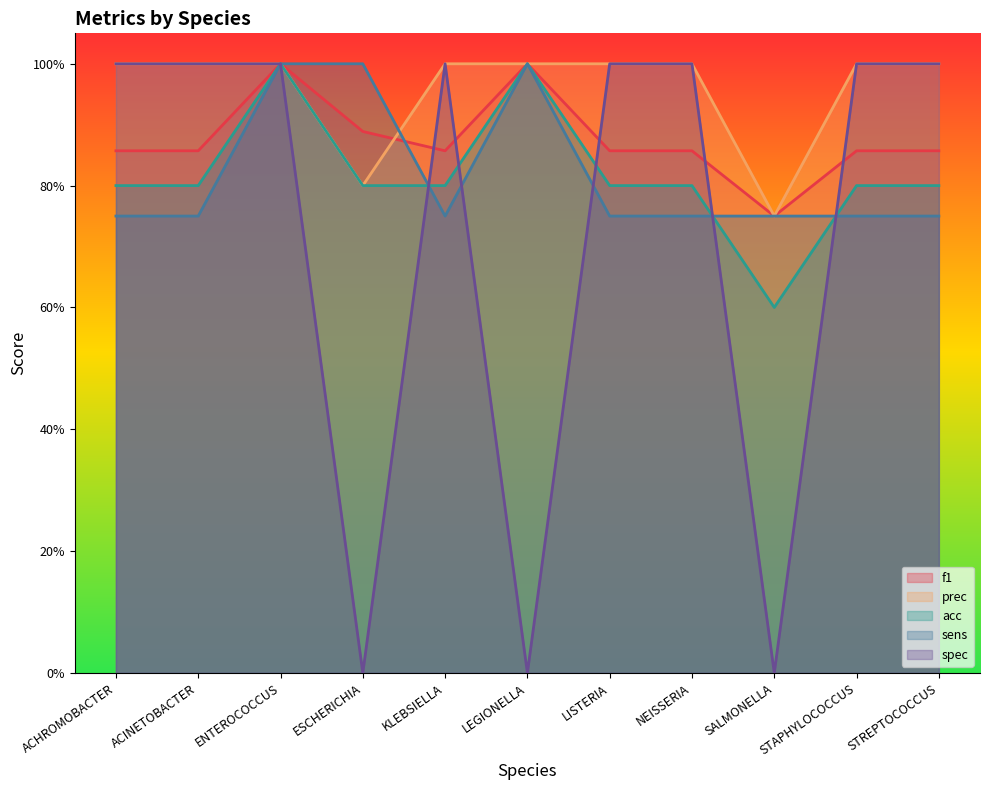

What is the difference between the prec values at ACHROMOBACTER and SALMONELLA?

0.2